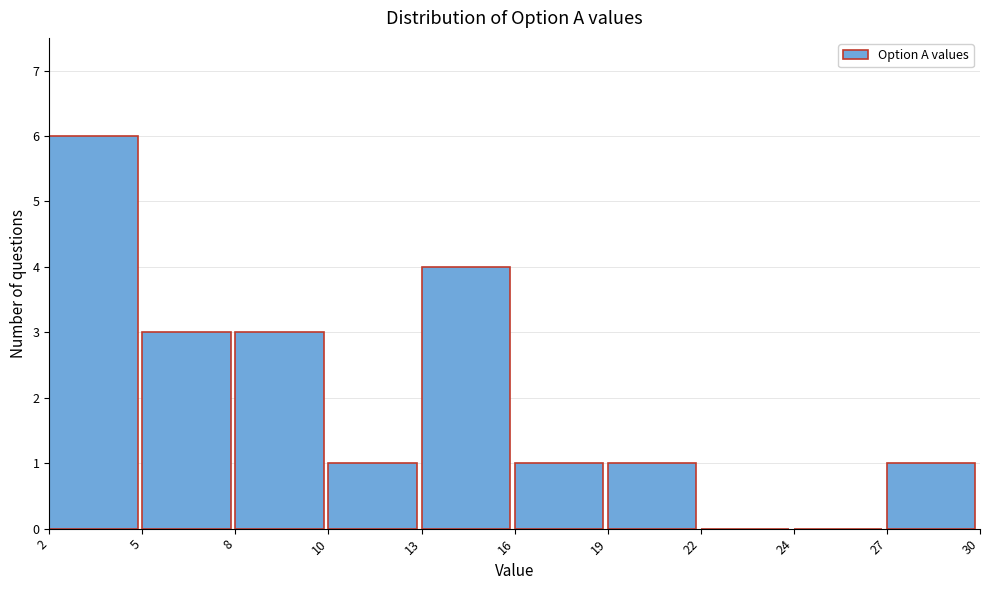

Reading right to left, transcribe all the data shown in this chart.

27=1	24=0	22=0	19=1	16=1	13=4	10=1	8=3	5=3	2=6